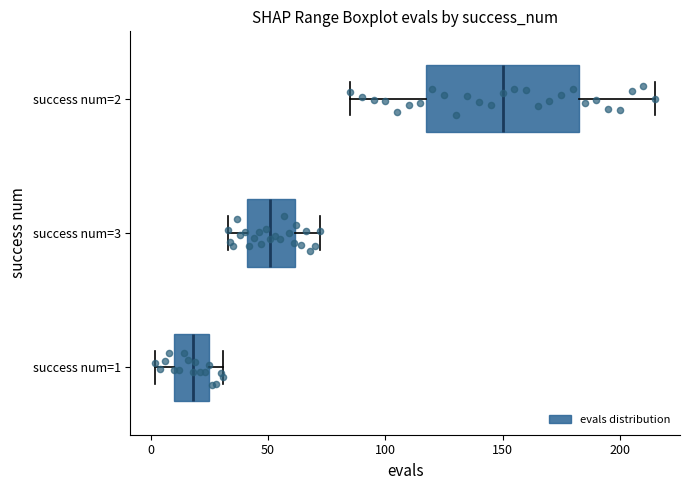

Which box is the widest, from its left edge to its right edge?

success num=2